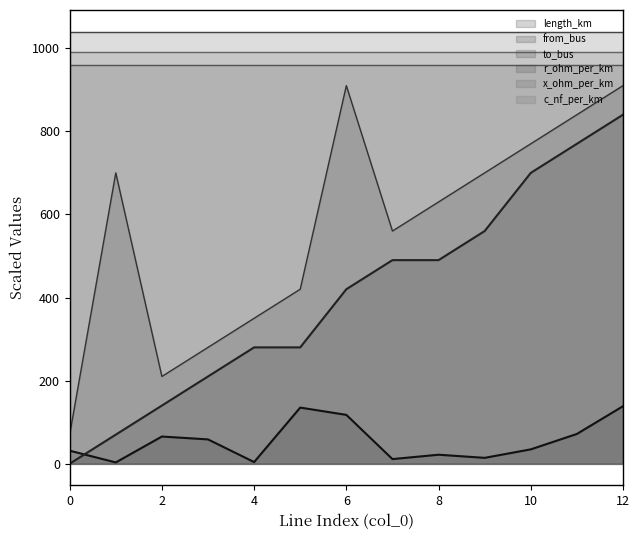

The c_nf_per_km series shows 1310.7 at 10. True or false?

False